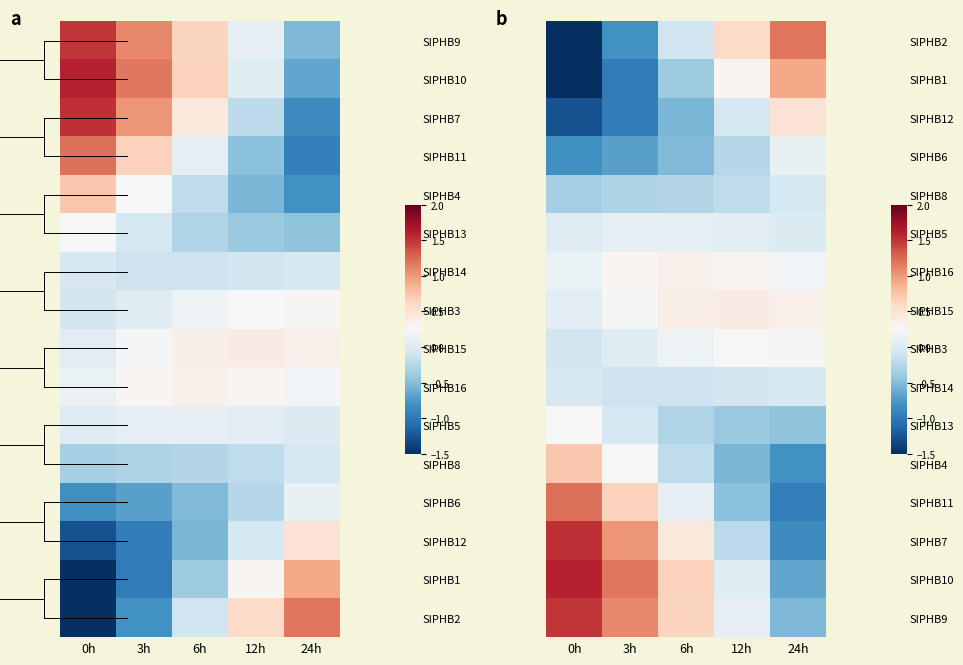

Count the number of categories in the chart.

5